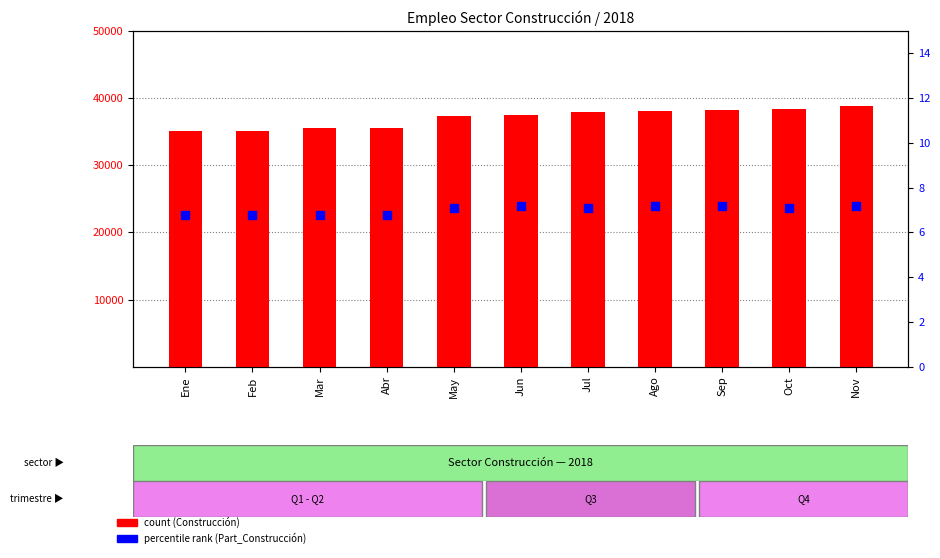

At how many categories does at least one series exceed 25146?

11